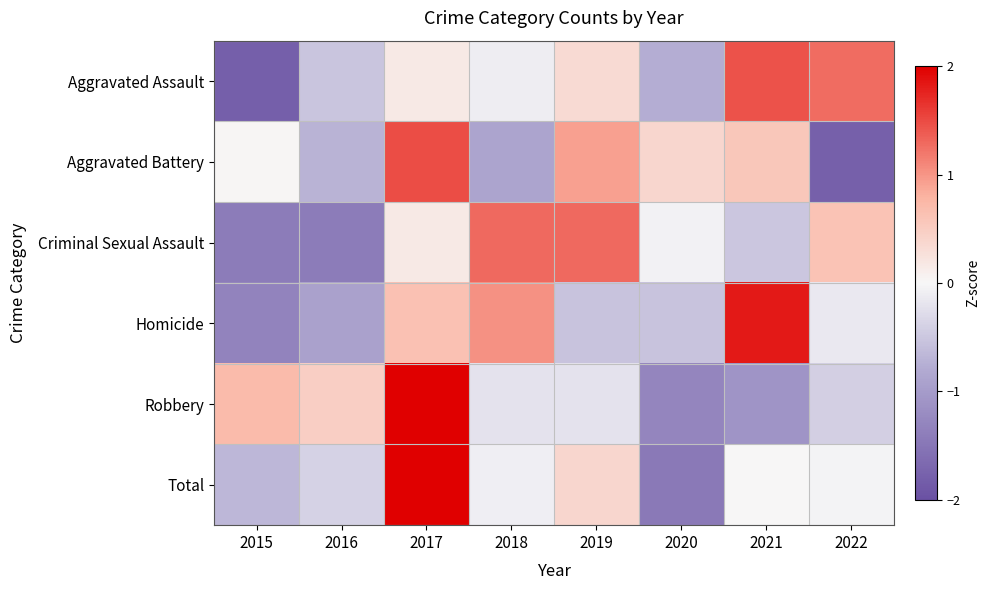

Which series has the widest spread of values?

Total